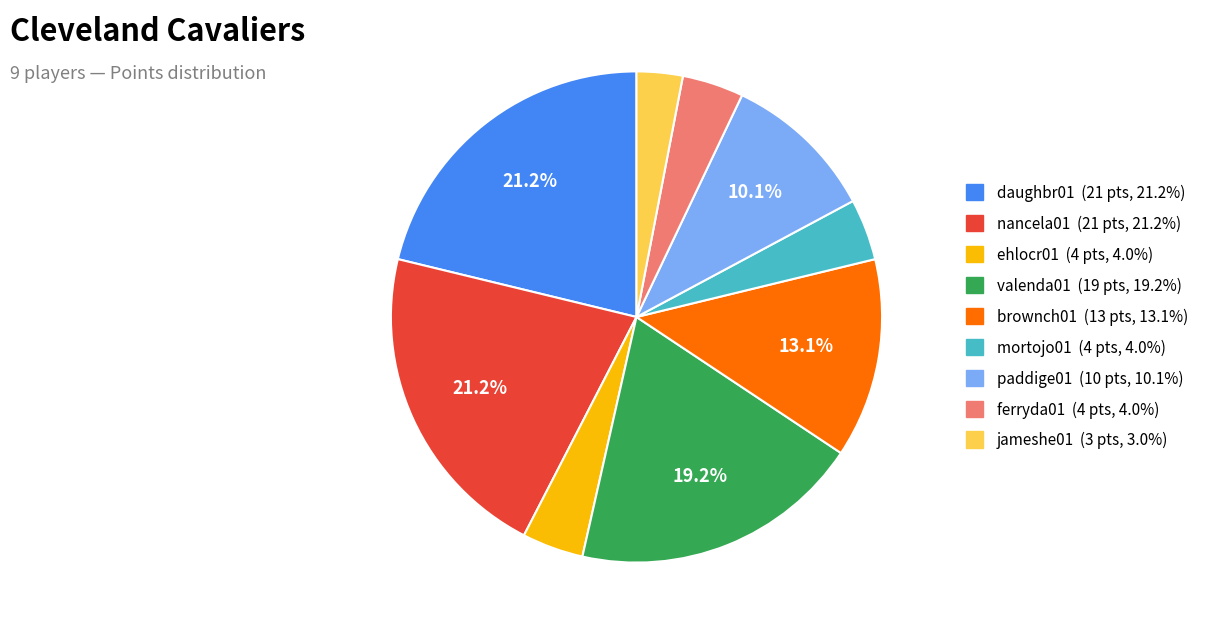

To the nearest percent, what is the combined percentage of brownch01 and mortojo01?

17%